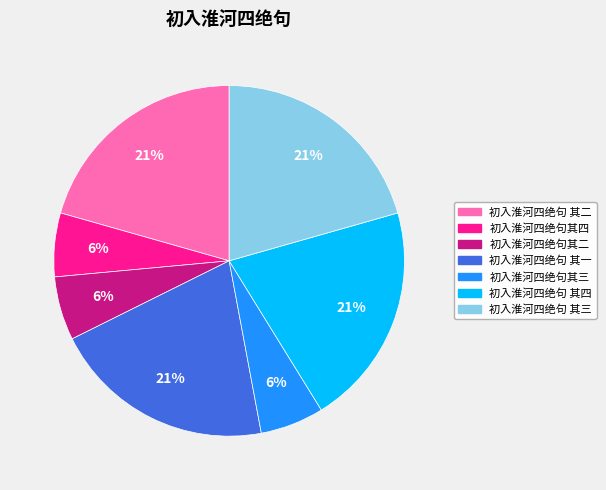

Between 初入淮河四绝句其三 and 初入淮河四绝句 其一, which is larger?

初入淮河四绝句 其一